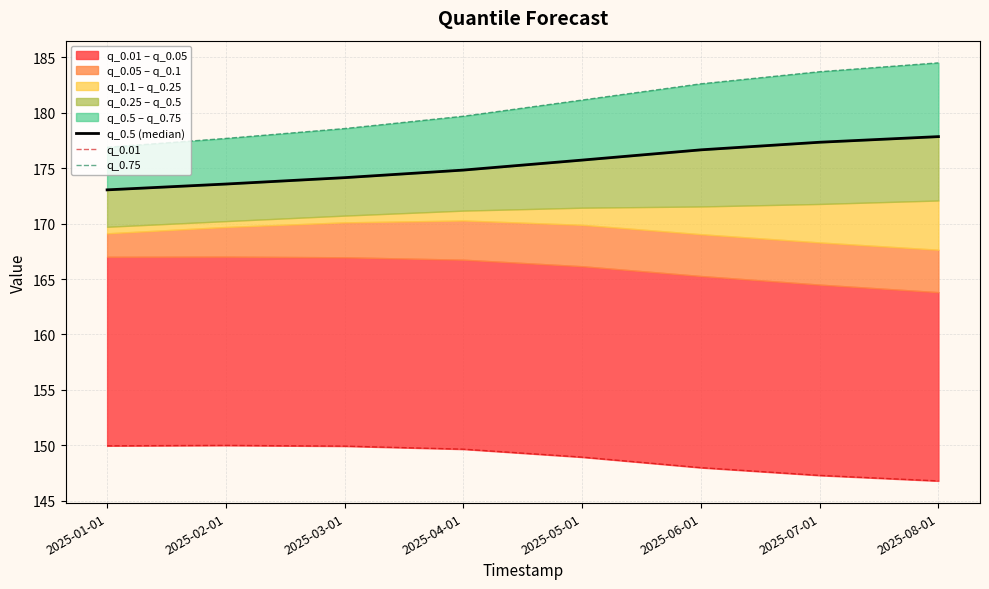

What is the average value of the q_0.5 (median) series?

175.4